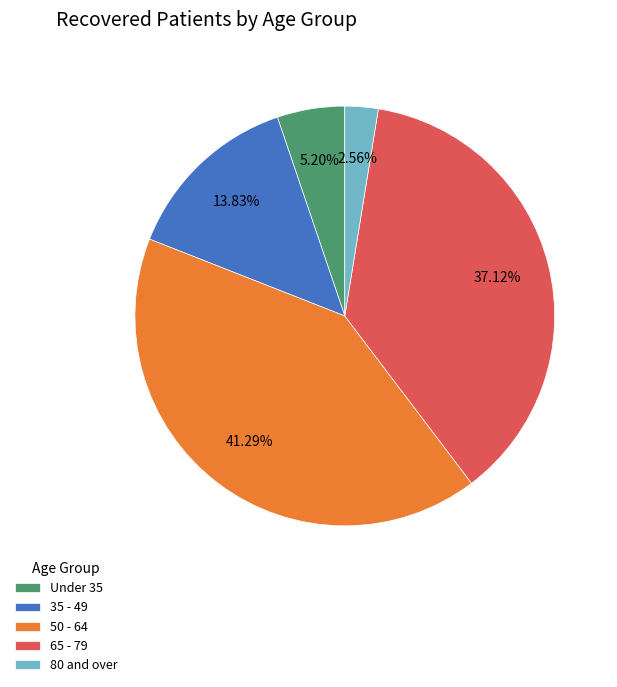

Is 50 - 64 the majority of the pie?

No